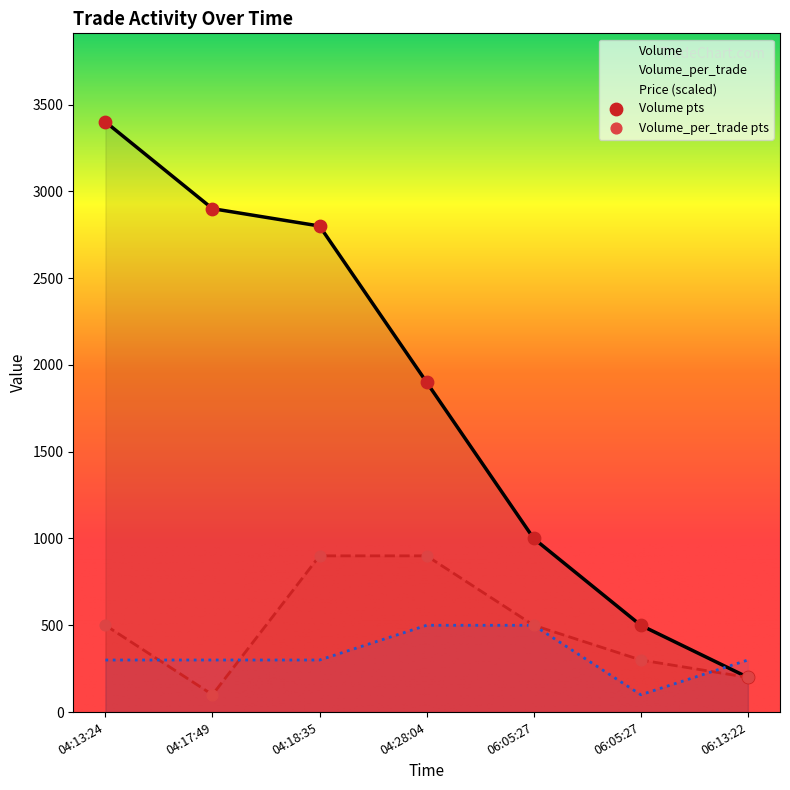

Which series reaches the minimum Y coordinate?

Volume_per_trade